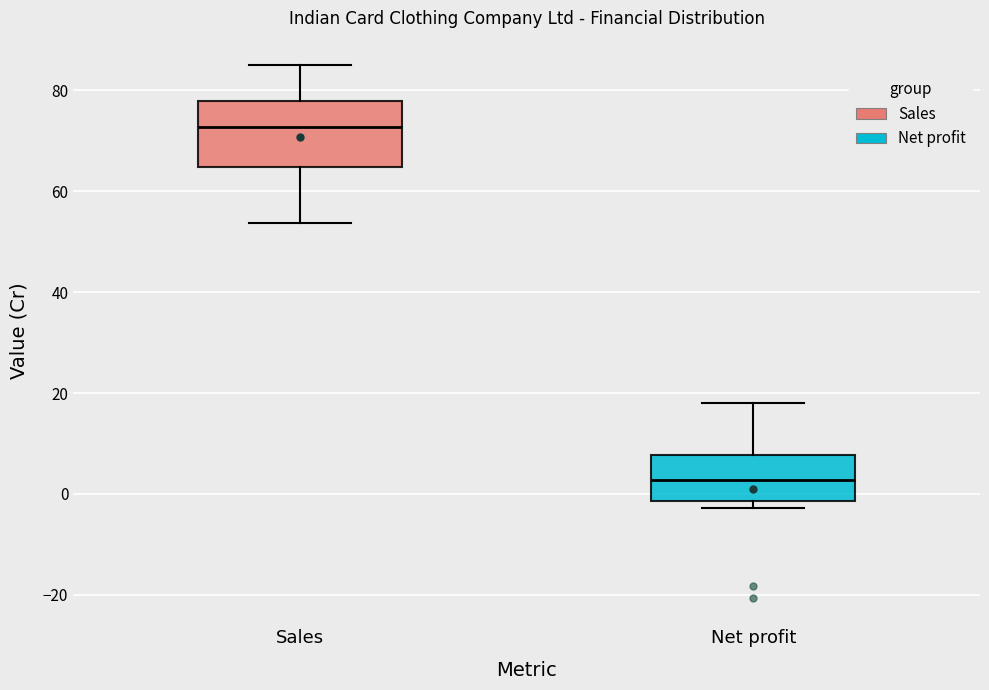

Where does the median line of the box for Net profit sit on the y-axis? The values are not printed on the chart, so give them approximately, as read against the axis.

2